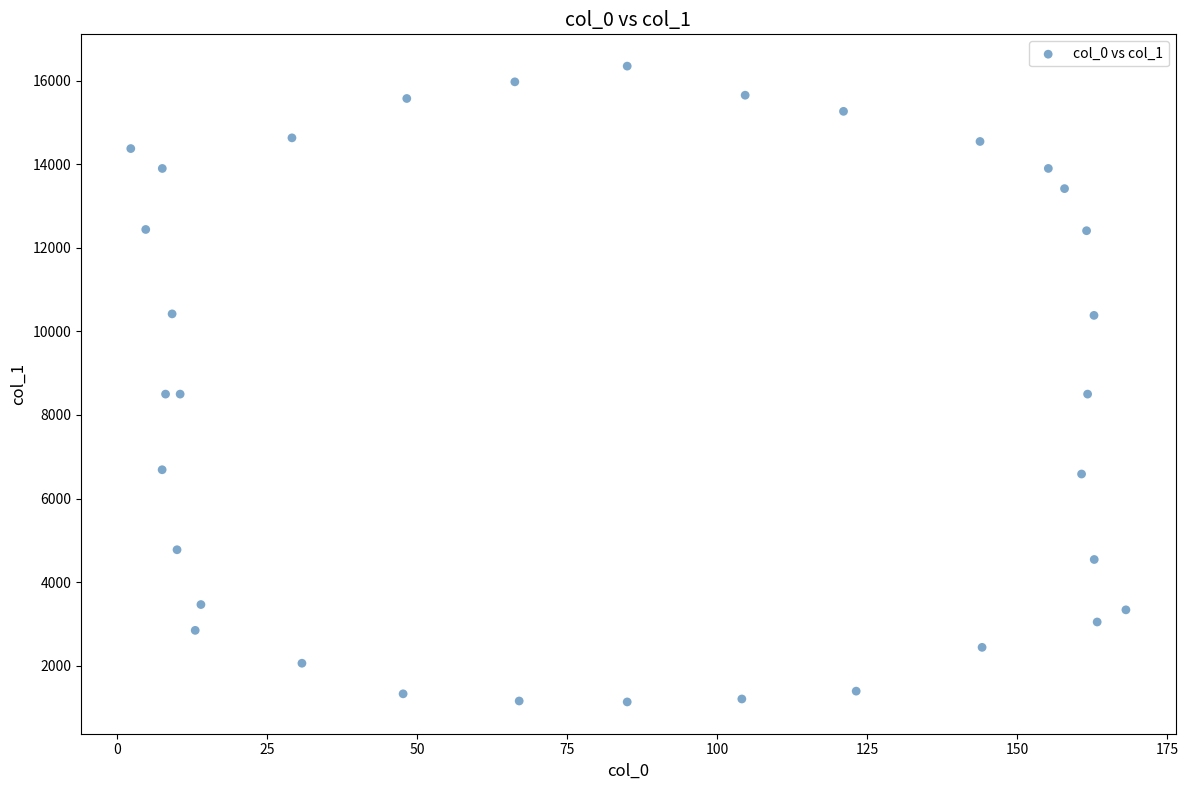

What is the range of Y values (max minus min)?

15224.3